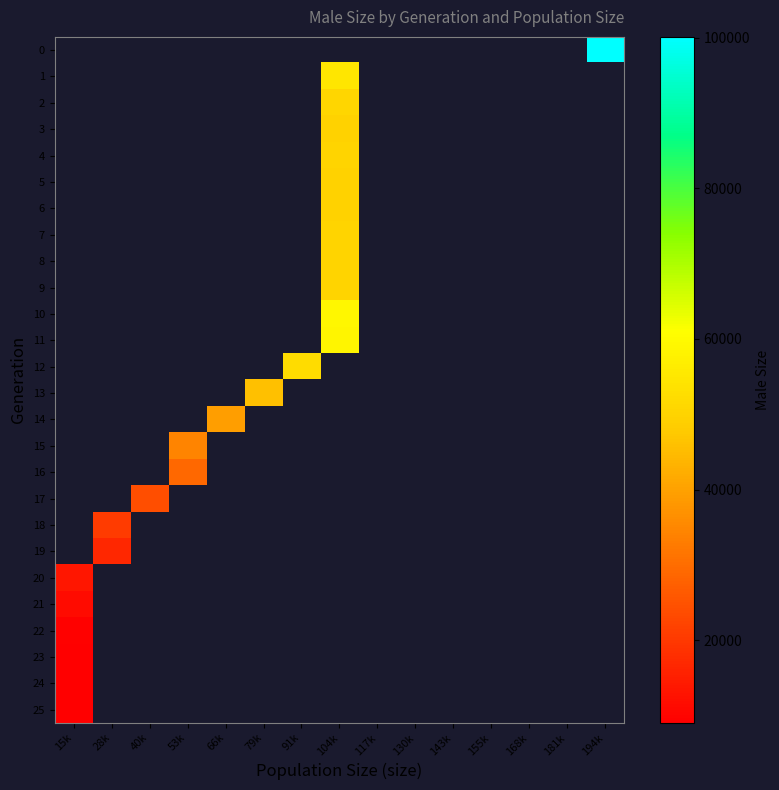

Which has a higher value, 28k or 130k?

130k